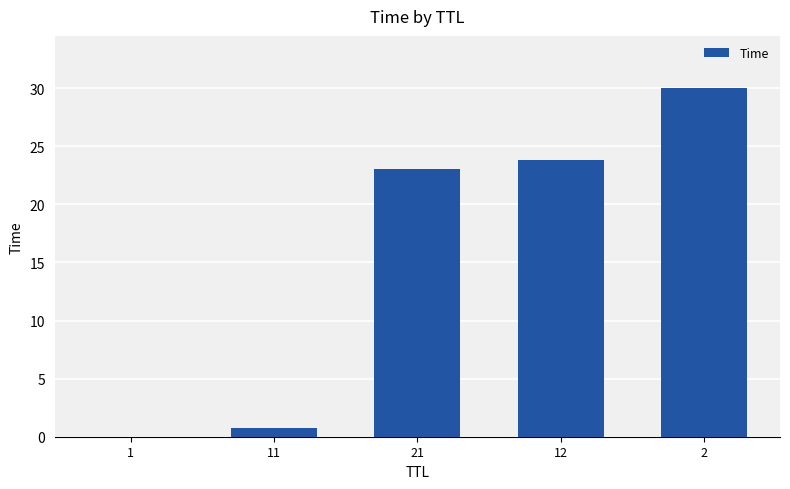

Which has a higher value, 12 or 2?

2